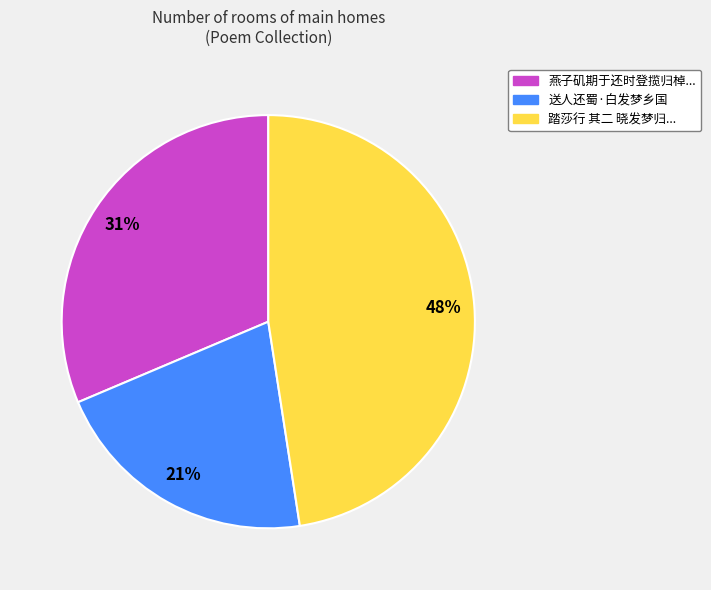

Is there a majority slice in this chart?

No